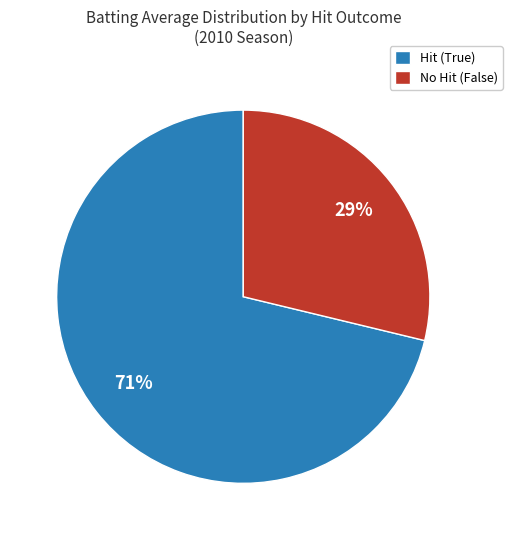

Which slice is the smallest?

No Hit (False)